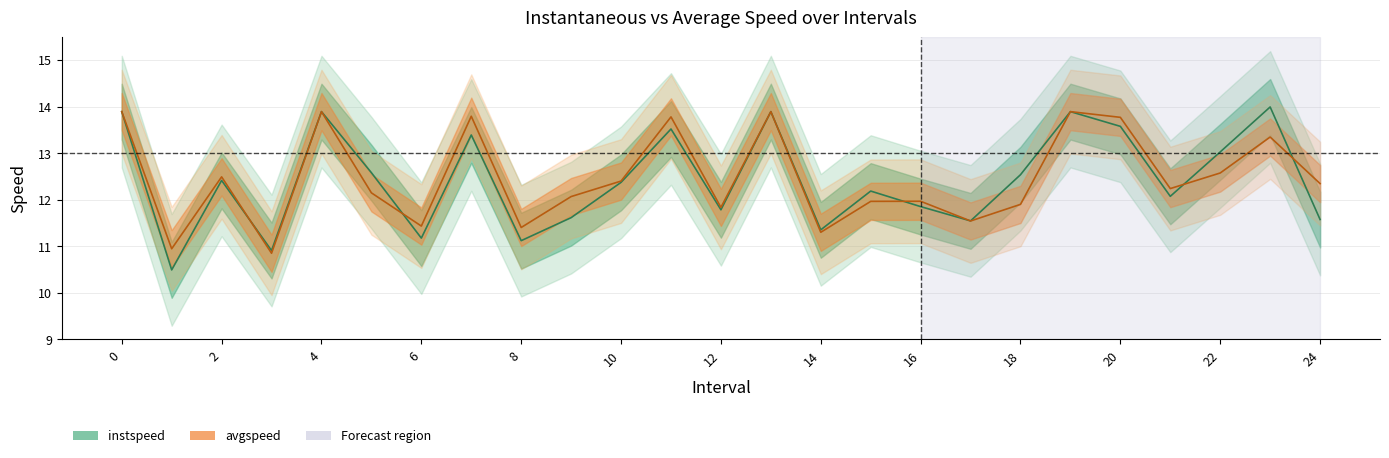

After their last crossing, which series has the higher values: instspeed or avgspeed?

avgspeed